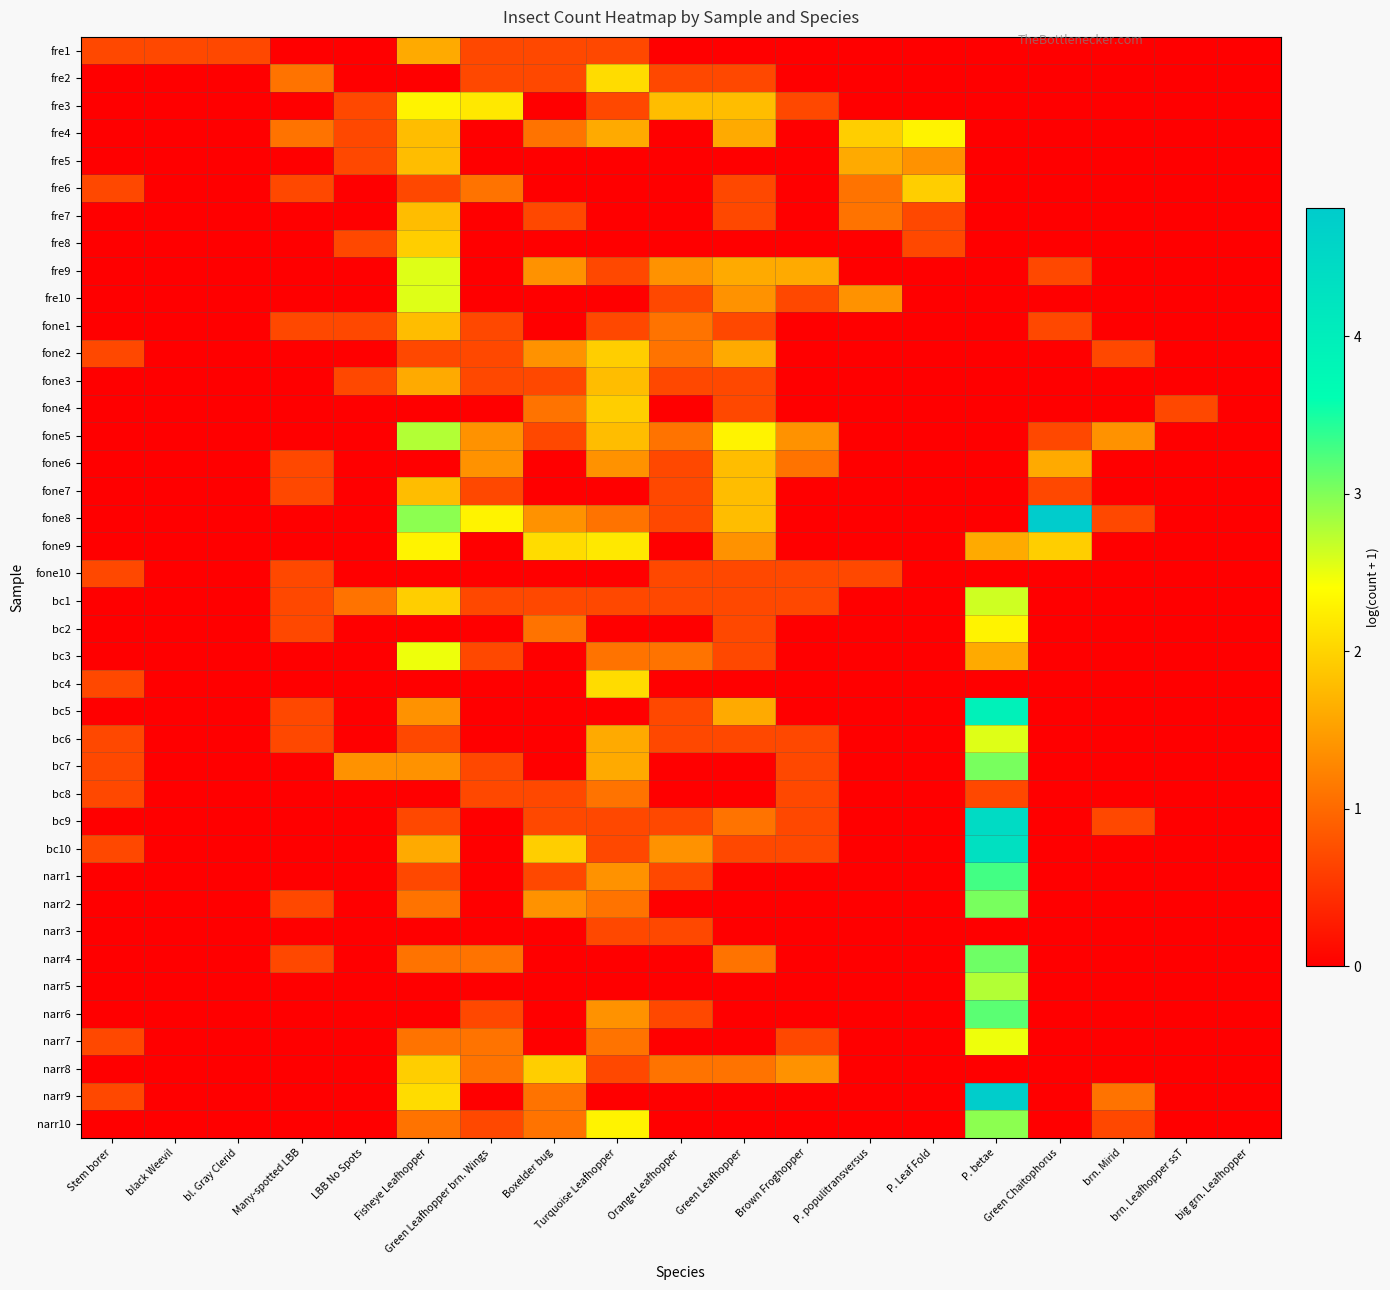

Which has a higher value, Fisheye Leafhopper or big grn. Leafhopper?

Fisheye Leafhopper